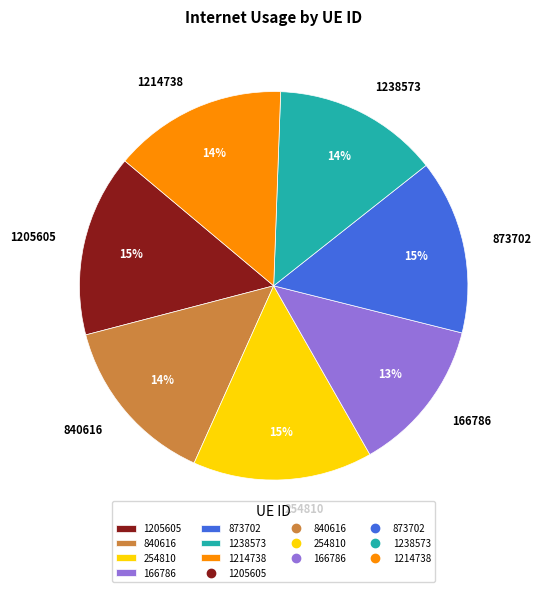

What percentage is the 166786 slice, to the nearest percent?

13%